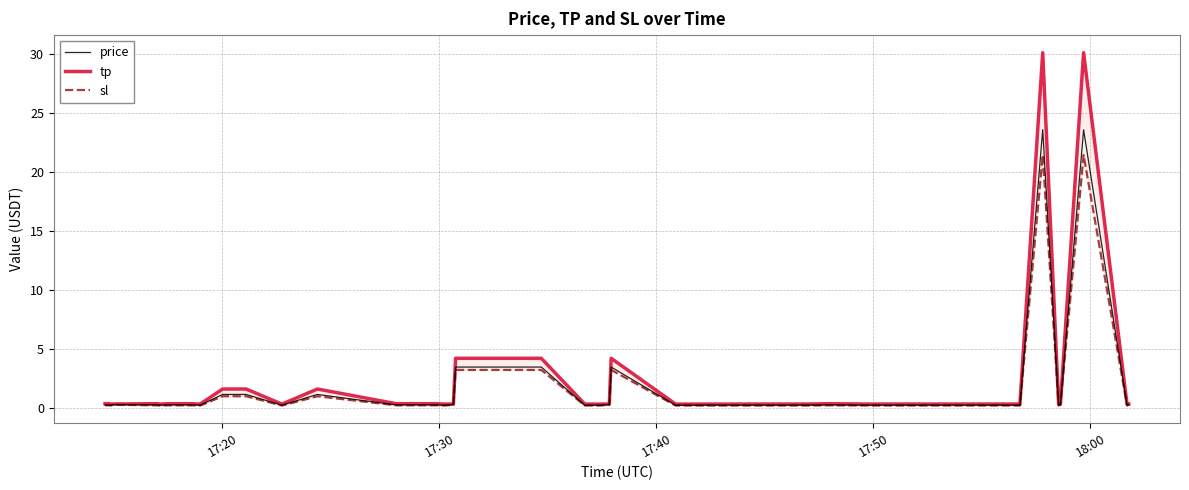

Does the chart display data point markers on the line(s)?

No